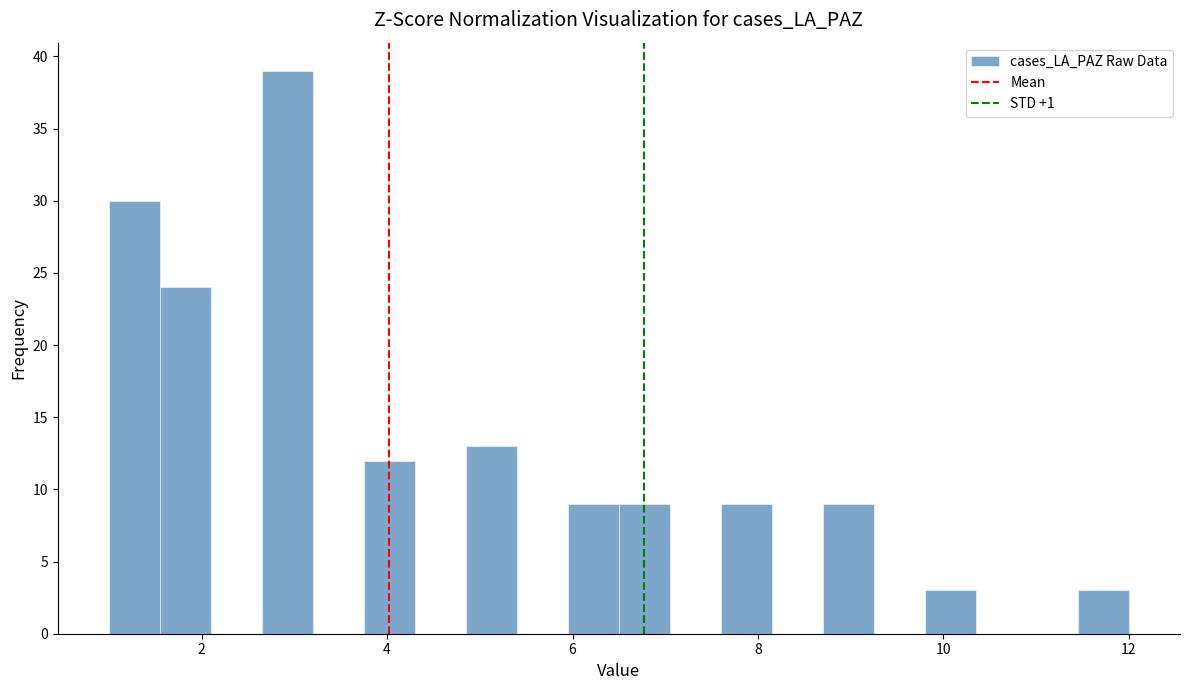

Read against the x-axis, roughly where is the centre of the tallest bar?

3.0